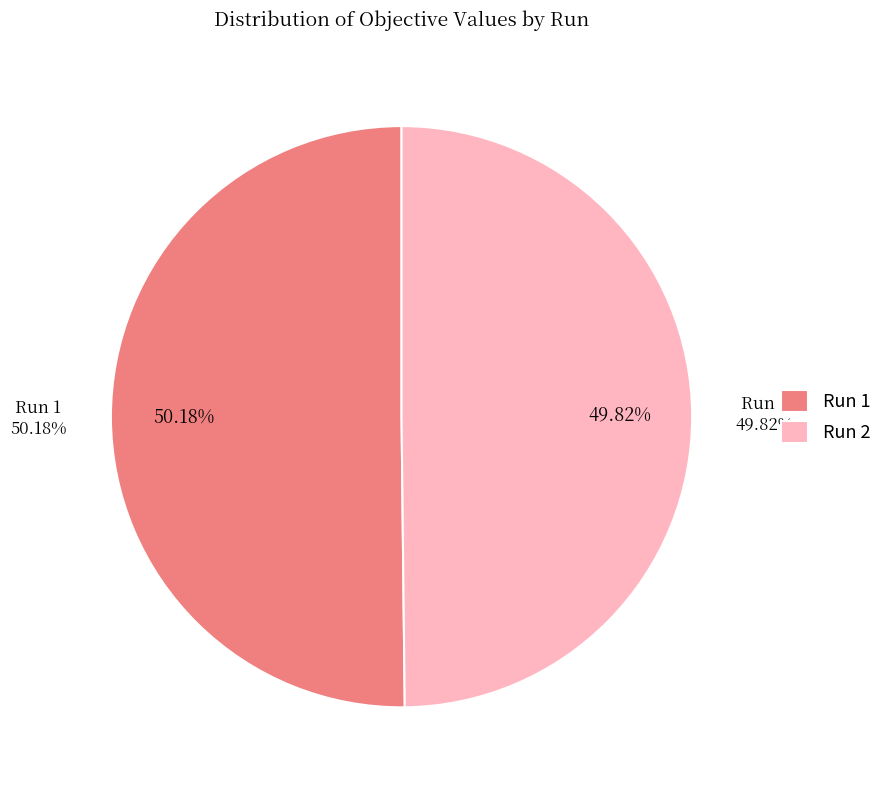

Is there any slice that represents more than half of the pie?

Yes